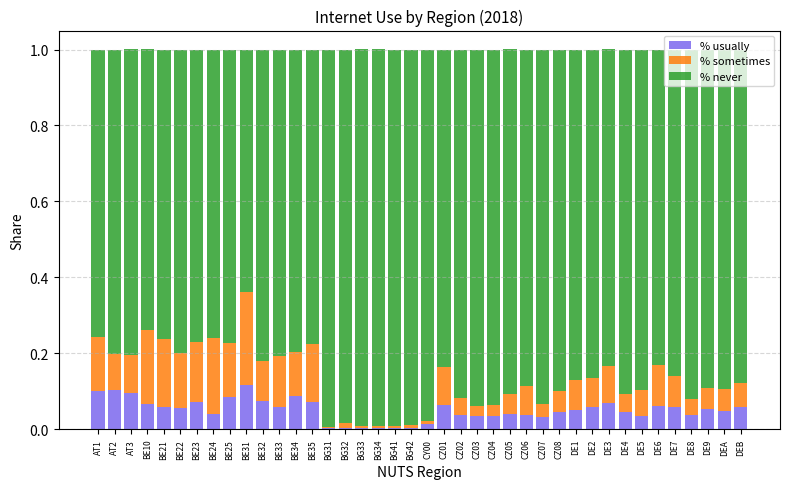

True or false: % usually has a value of 0.0 at CZ03.

True